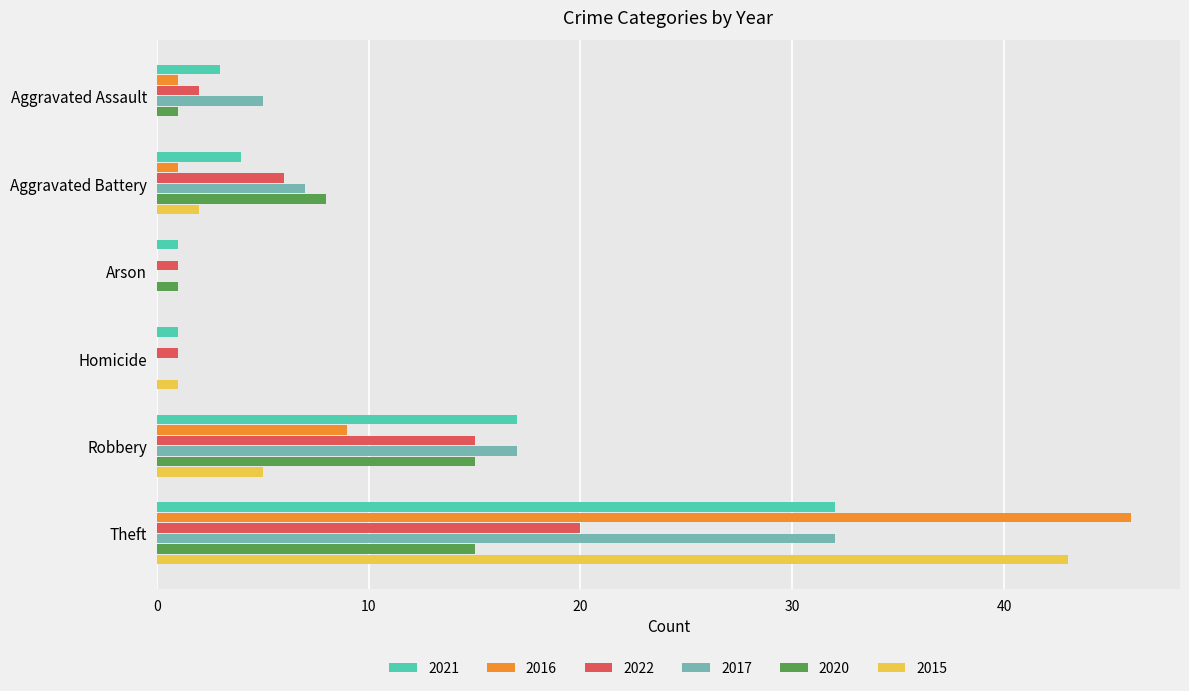

Which series changed the most between Aggravated Assault and Aggravated Battery?

2020